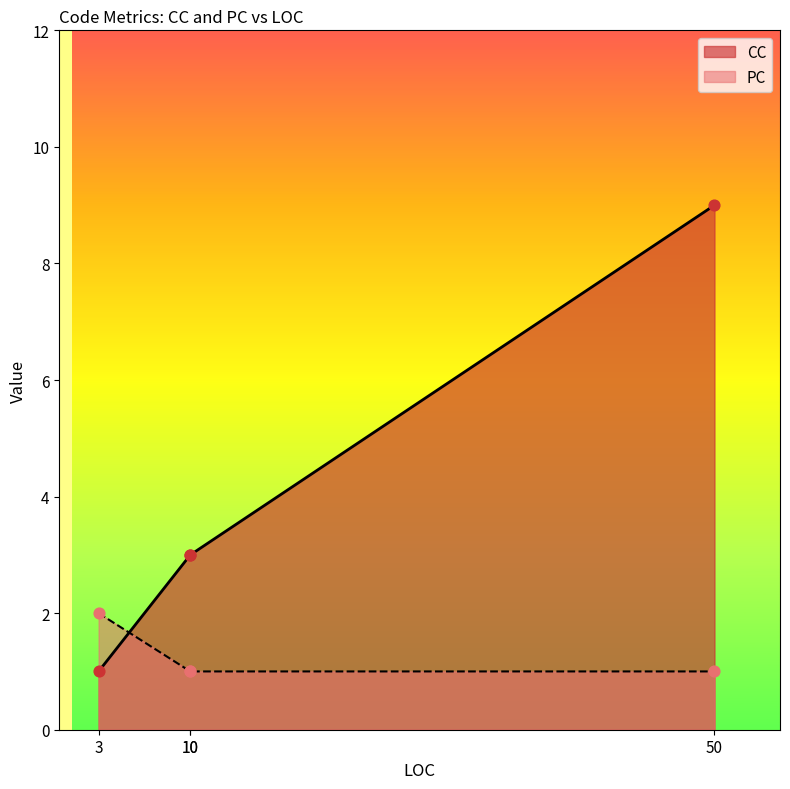

Which series has the largest total across all categories?

CC